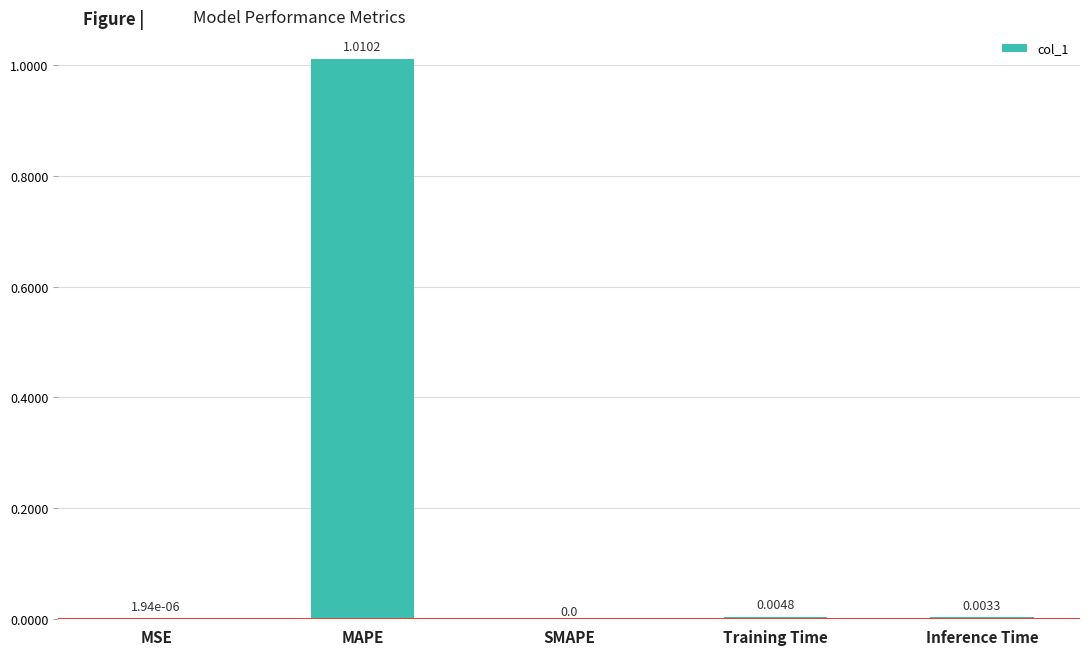

Which label corresponds to the largest value in the chart?

MAPE